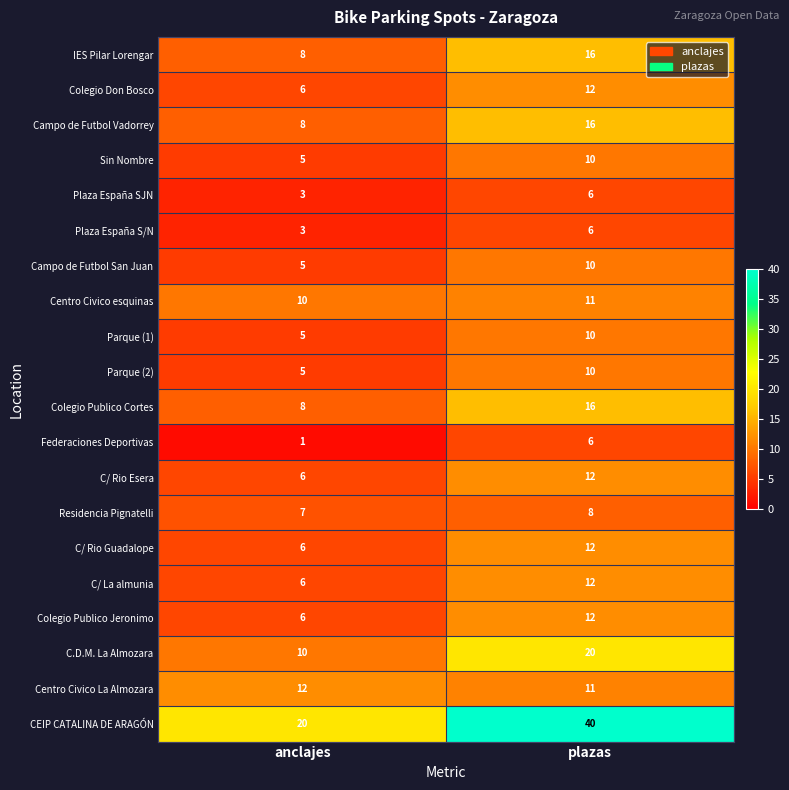

Which category has the highest value across all series?

plazas